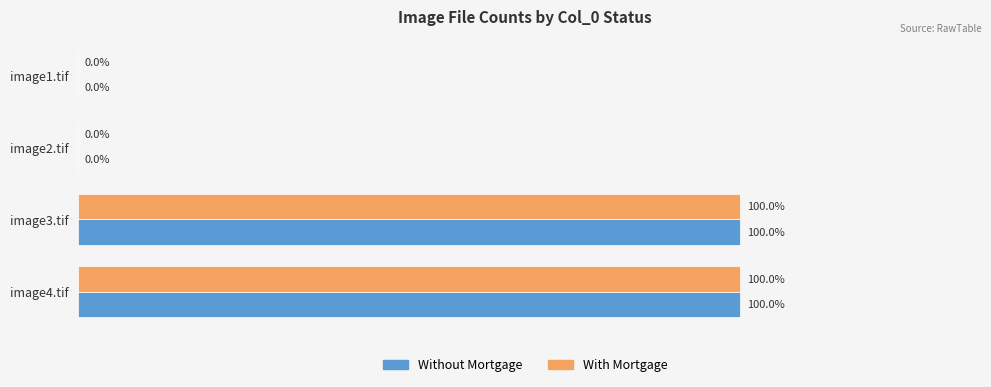

What are all the series names shown in the legend?

Without Mortgage, With Mortgage